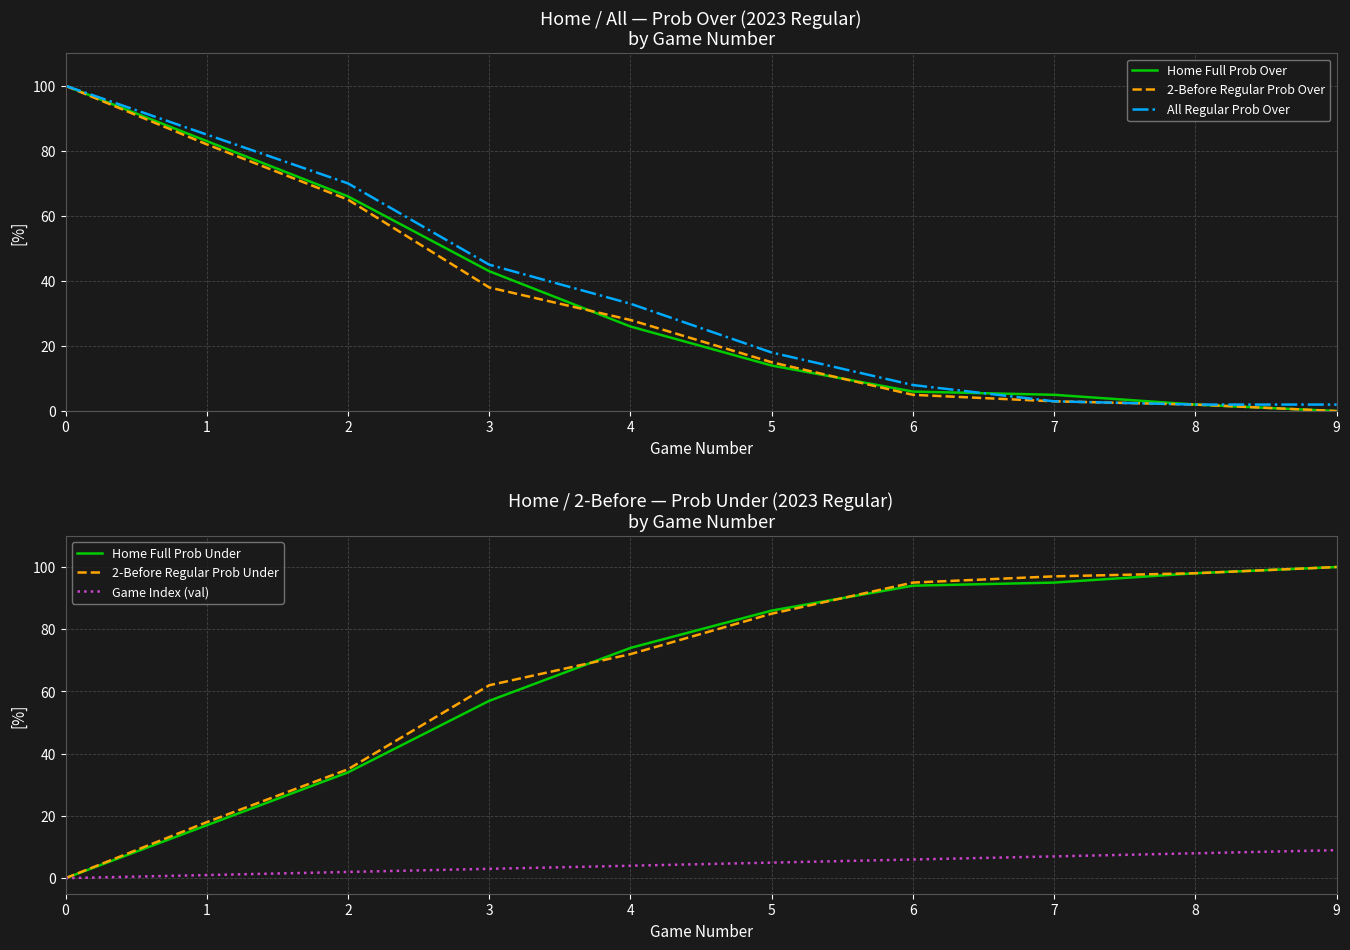

Which label corresponds to the smallest value in the chart?

9